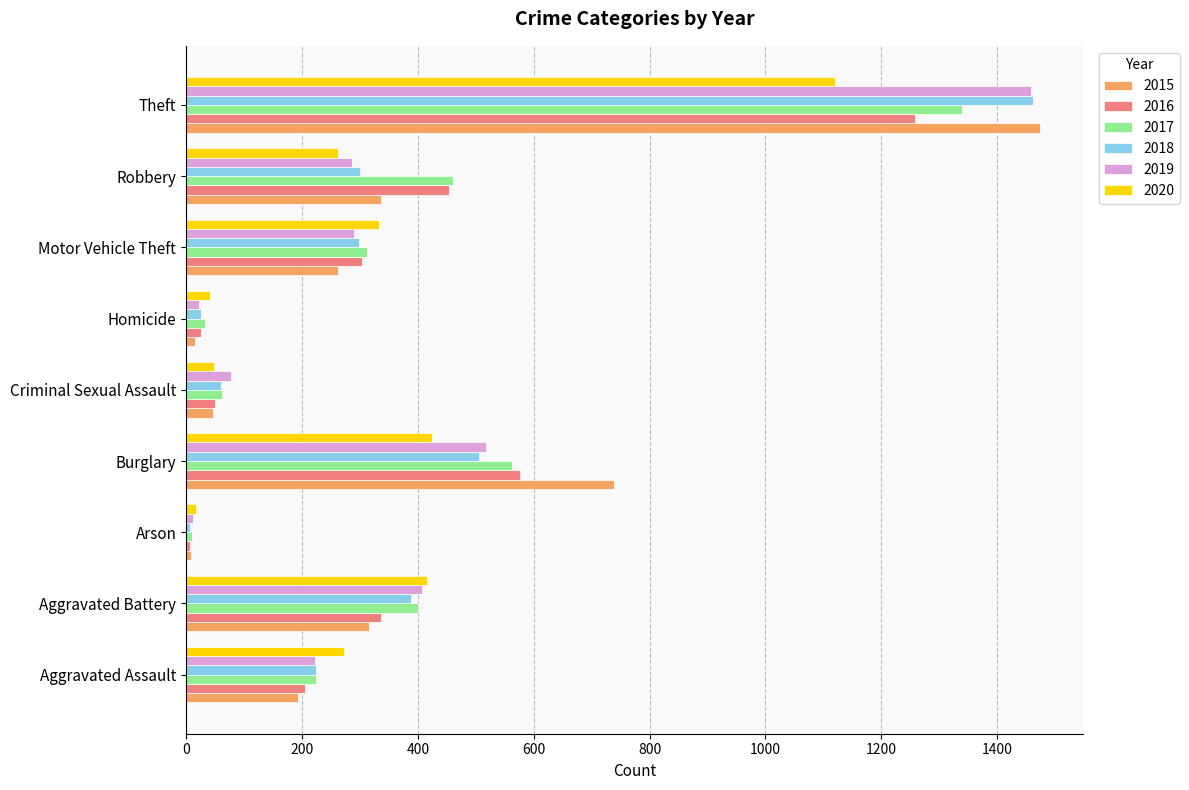

How many values in the 2017 series are below 312?

4